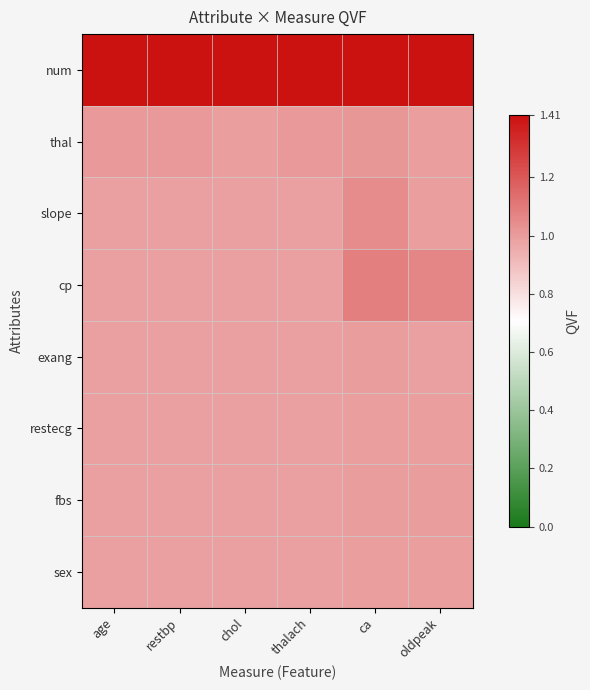

Reading right to left, what are all the values shown in this chart?

num: oldpeak=1.4	ca=1.4	thalach=1.4	chol=1.4	restbp=1.4	age=1.4
thal: oldpeak=1.0	ca=1.0	thalach=1.0	chol=1.0	restbp=1.0	age=1.0
slope: oldpeak=1.0	ca=1.0	thalach=1.0	chol=1.0	restbp=1.0	age=1.0
cp: oldpeak=1.1	ca=1.1	thalach=1.0	chol=1.0	restbp=1.0	age=1.0
exang: oldpeak=1.0	ca=1.0	thalach=1.0	chol=1.0	restbp=1.0	age=1.0
restecg: oldpeak=1.0	ca=1.0	thalach=1.0	chol=1.0	restbp=1.0	age=1.0
fbs: oldpeak=1.0	ca=1.0	thalach=1.0	chol=1.0	restbp=1.0	age=1.0
sex: oldpeak=1.0	ca=1.0	thalach=1.0	chol=1.0	restbp=1.0	age=1.0